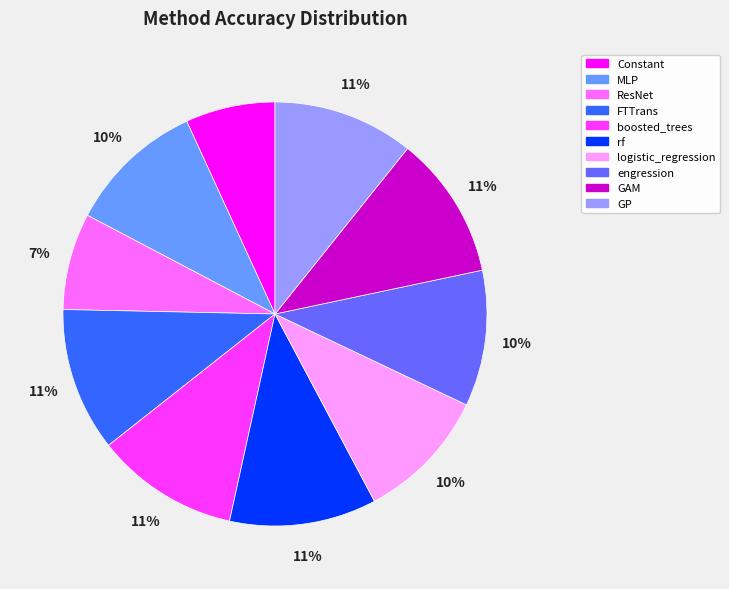

To the nearest percent, what portion does boosted_trees represent?

11%